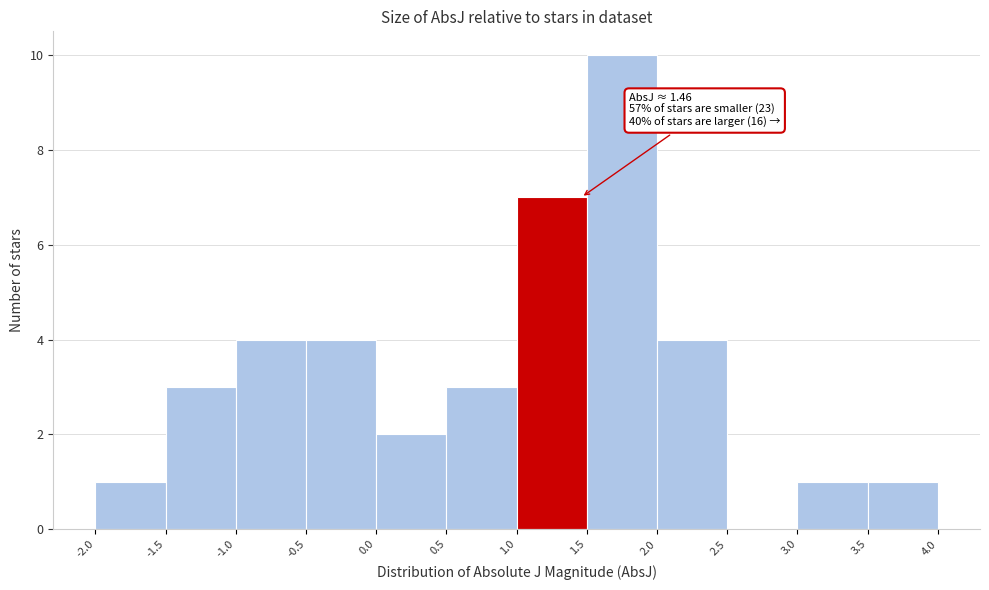

Which range on the x-axis has the tallest bar?

1.5 to 2.0